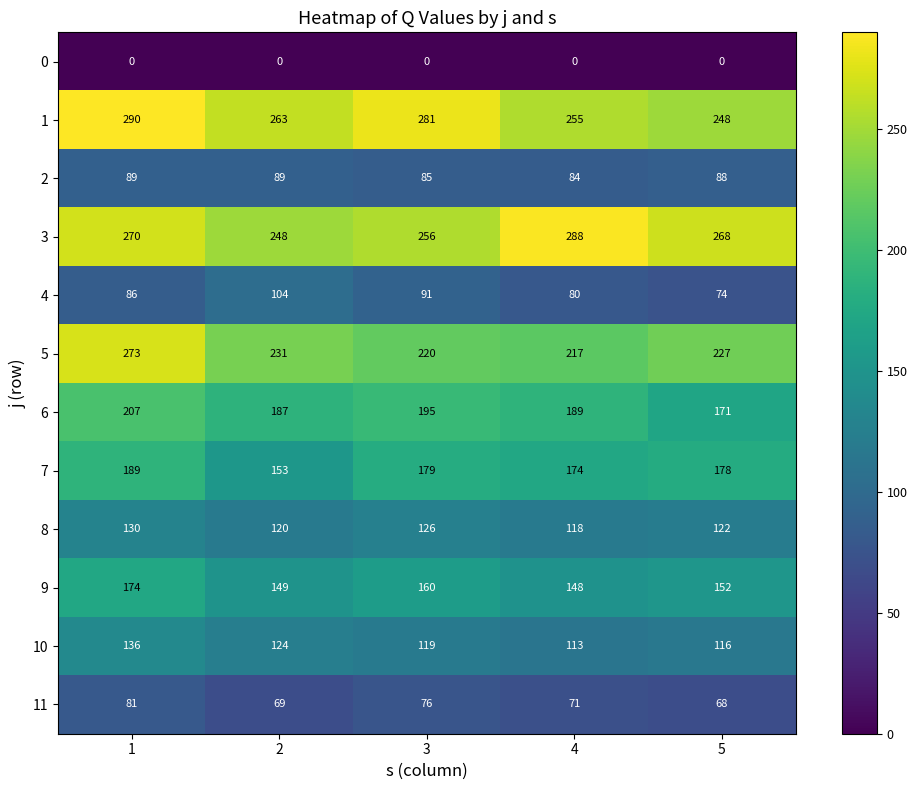

The 3 series shows 270 at 1. True or false?

True